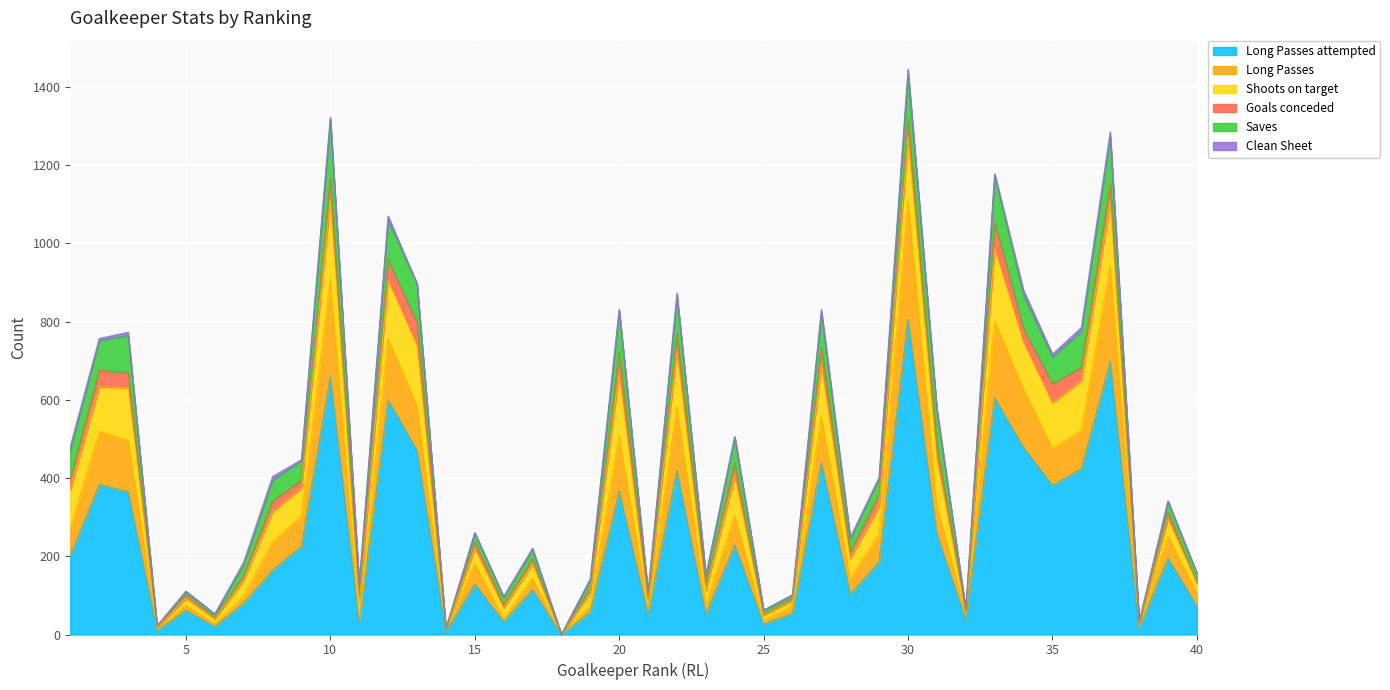

Does the chart display data point markers on the line(s)?

No